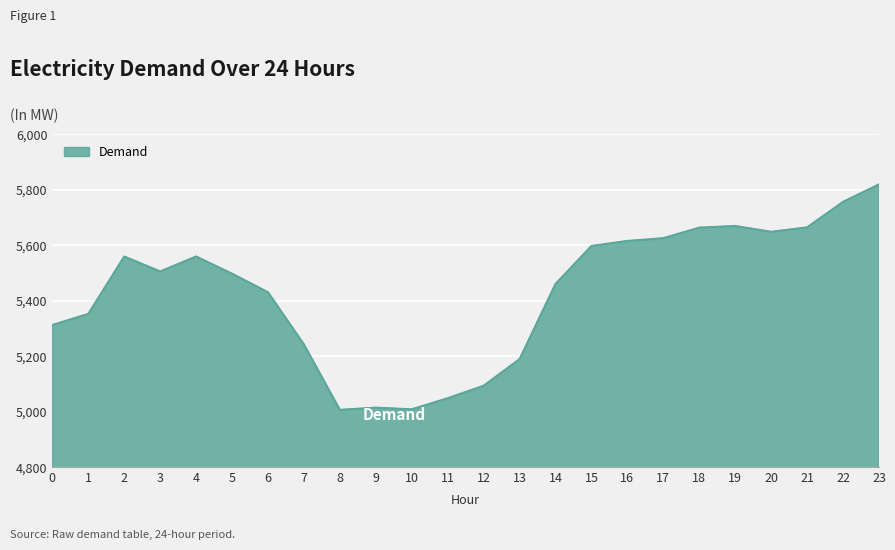

What is the ratio of the value at 21 to the value at 7?

1.1